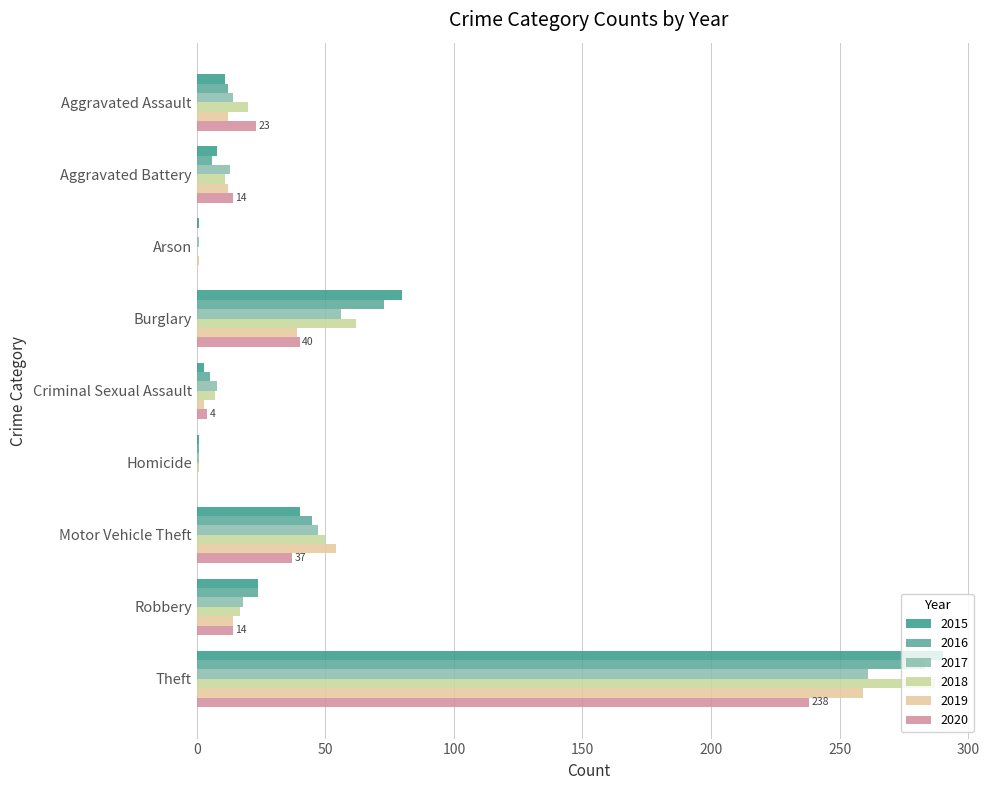

How many categories are shown in the chart?

9